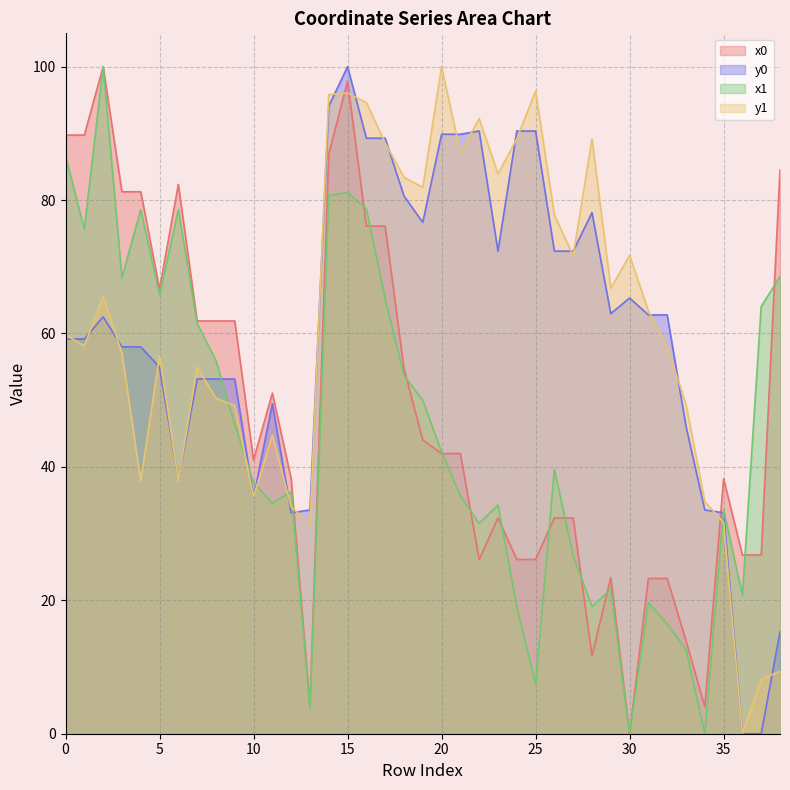

Rank the series by their maximum value, from lowest to highest.

x0, y0, x1, y1